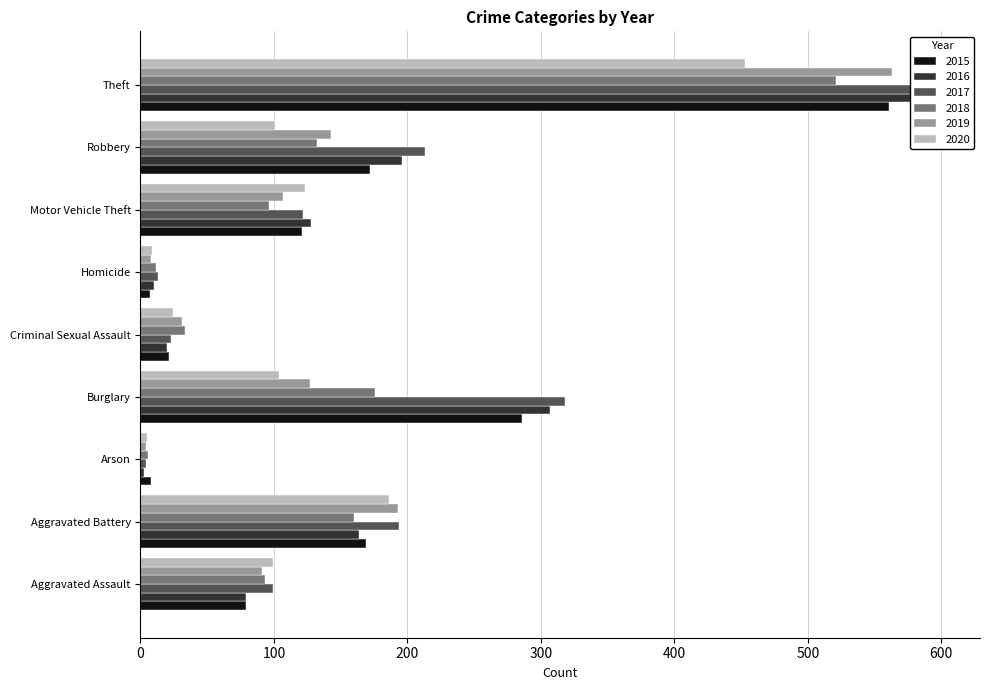

How many series are shown in this chart?

6